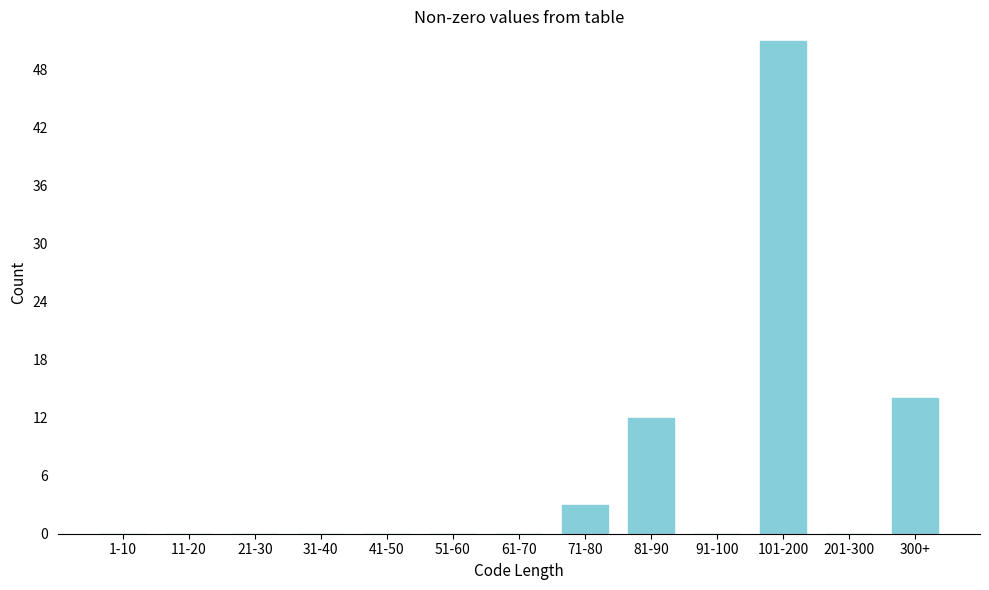

Reading left to right, list all the values displayed in this chart.

1-10=0	11-20=0	21-30=0	31-40=0	41-50=0	51-60=0	61-70=0	71-80=3	81-90=12	91-100=0	101-200=51	201-300=0	300+=14